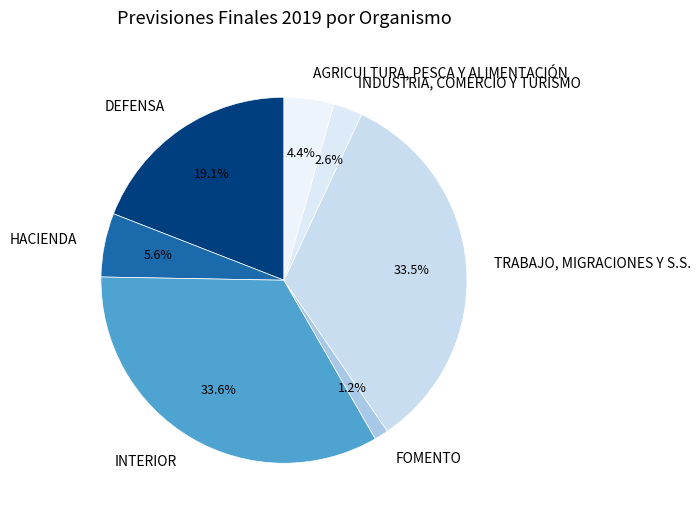

What is the ratio of the value at FOMENTO to the value at DEFENSA?

0.1